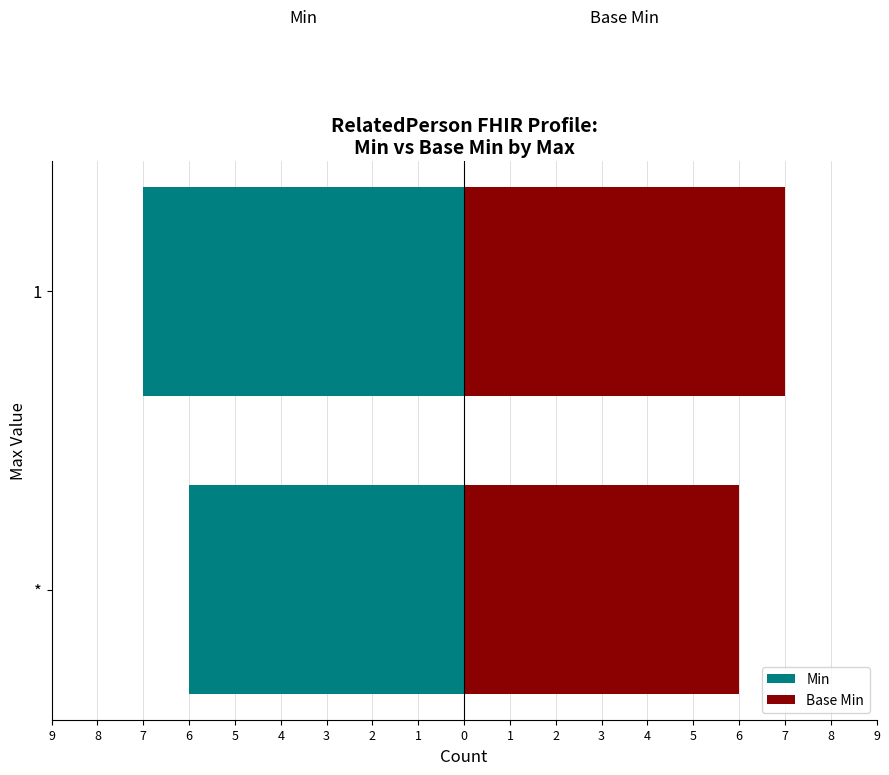

Between * and 1, which is larger?

*